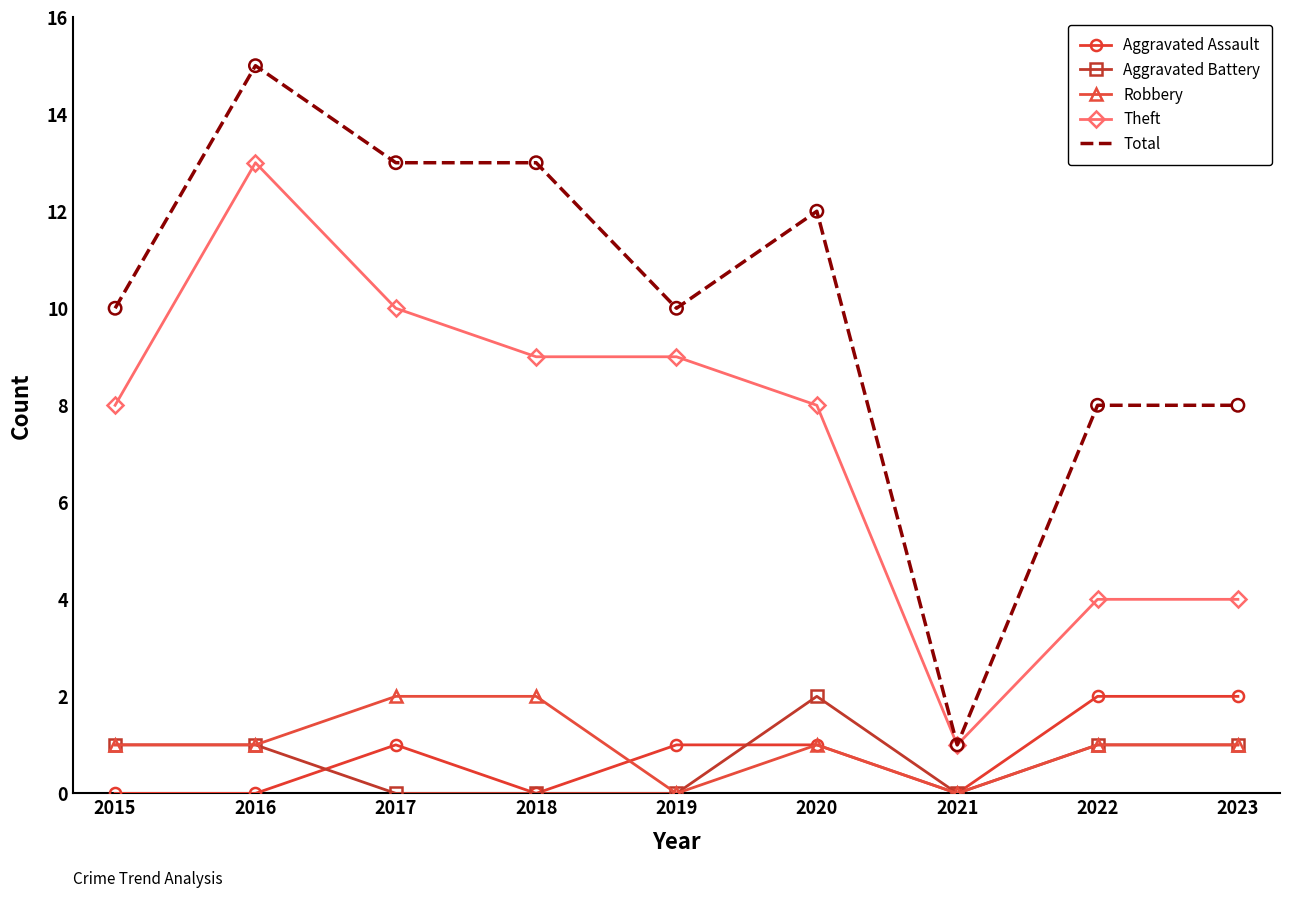

What is the total value across all series at 2019?

20